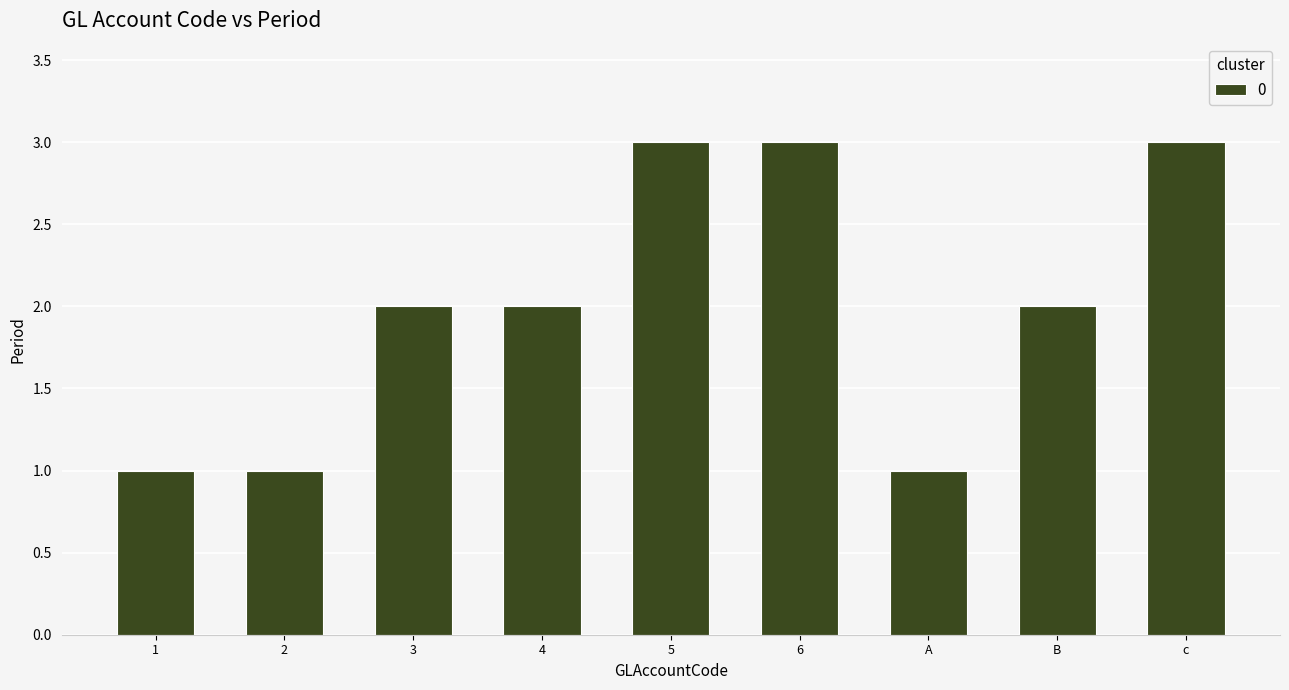

Reading right to left, transcribe all the data shown in this chart.

3	2	1	3	3	2	2	1	1